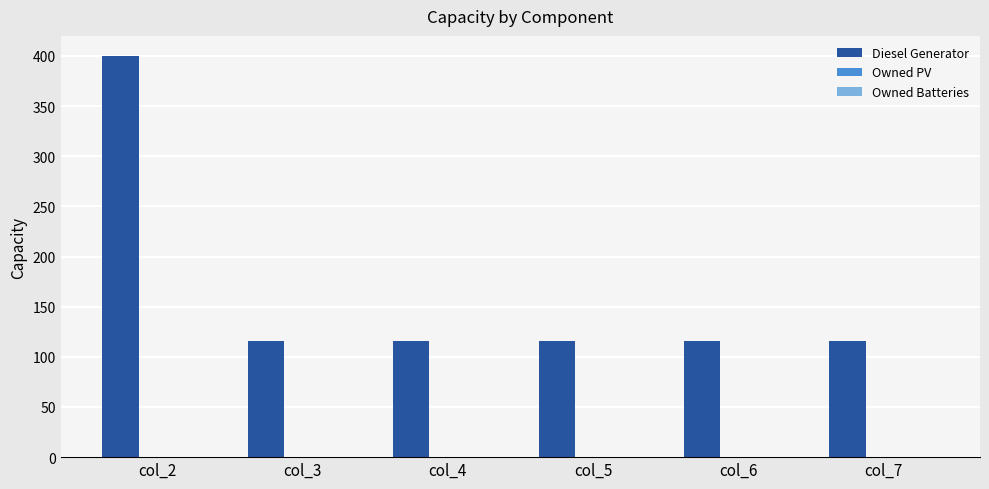

Reading left to right, extract all data points from this chart.

col_2=400	col_3=116	col_4=116	col_5=116	col_6=116	col_7=116